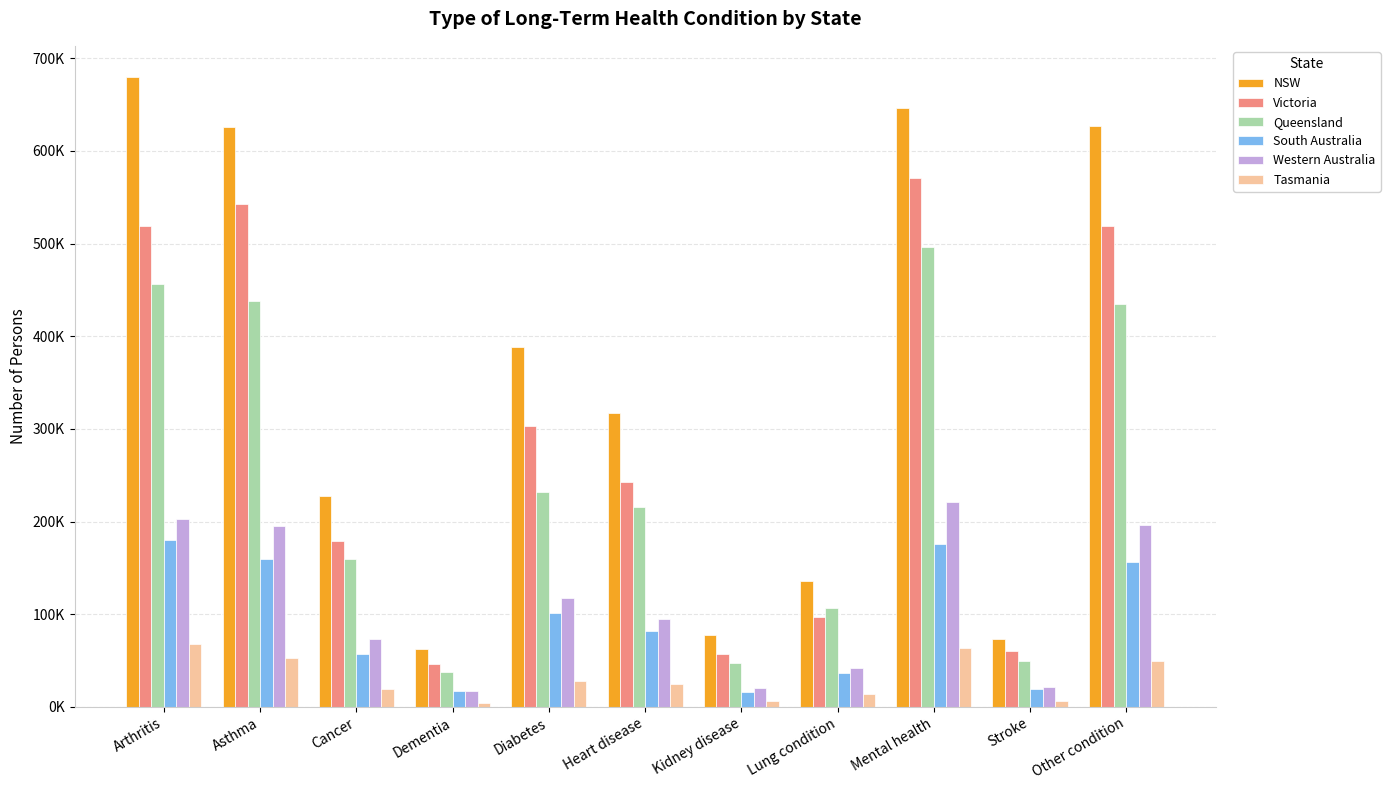

Are the bars horizontal?

No